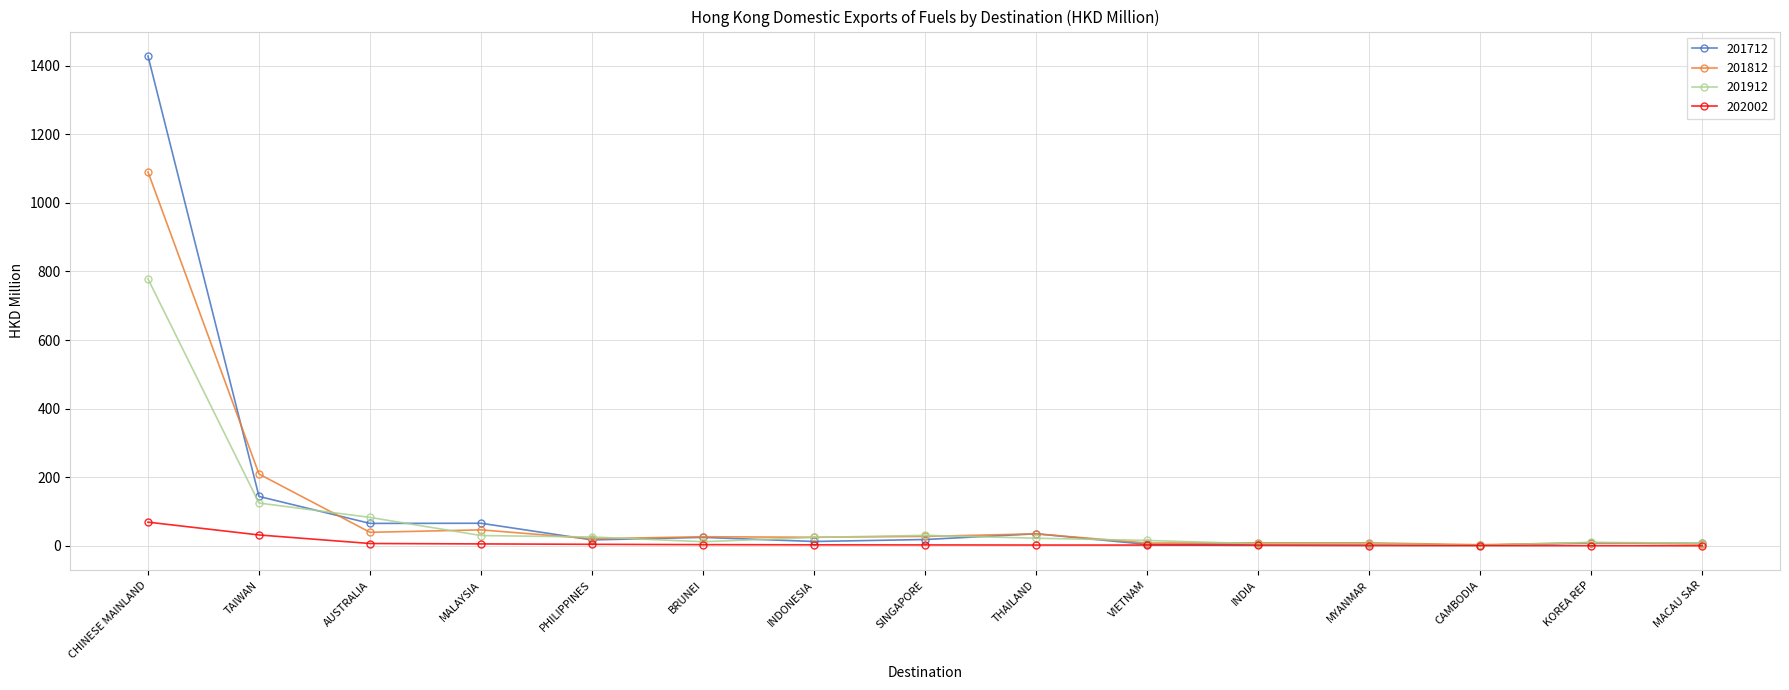

Rank the series by their maximum value, from lowest to highest.

202002, 201912, 201812, 201712